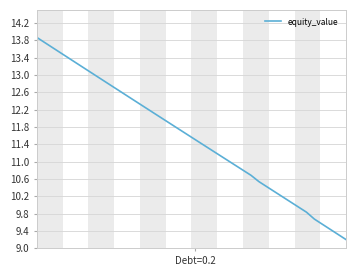

What is the smallest value displayed?

9.2